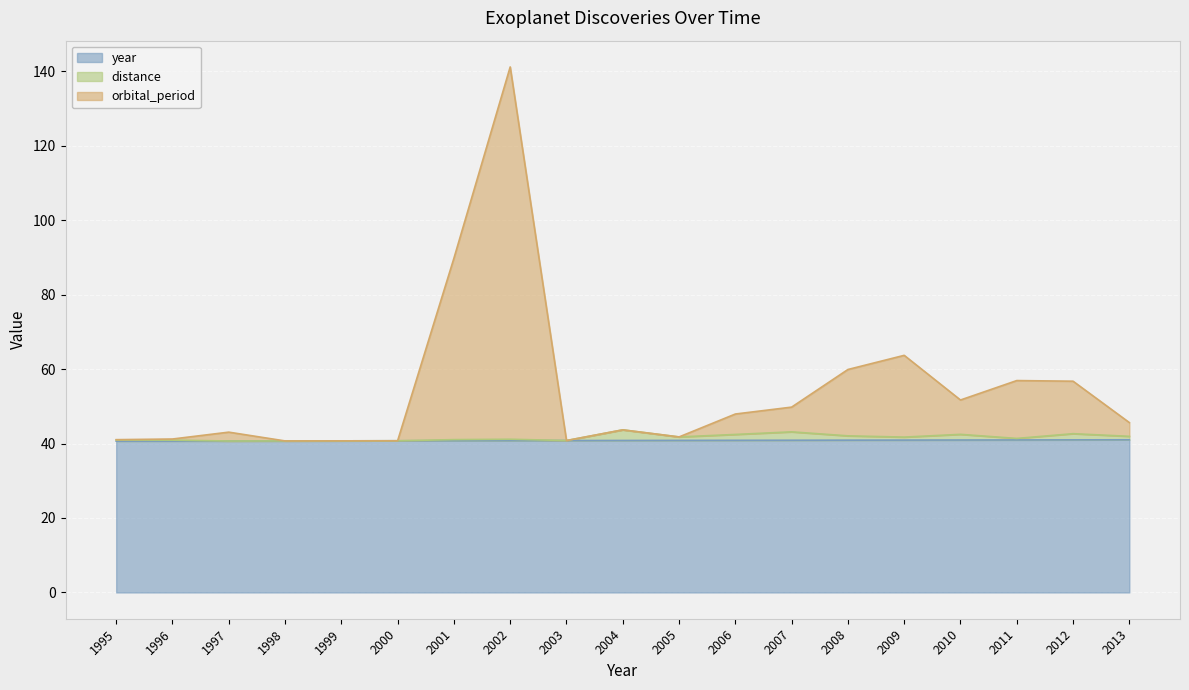

The value of distance at 1997 is 40.7. True or false?

True